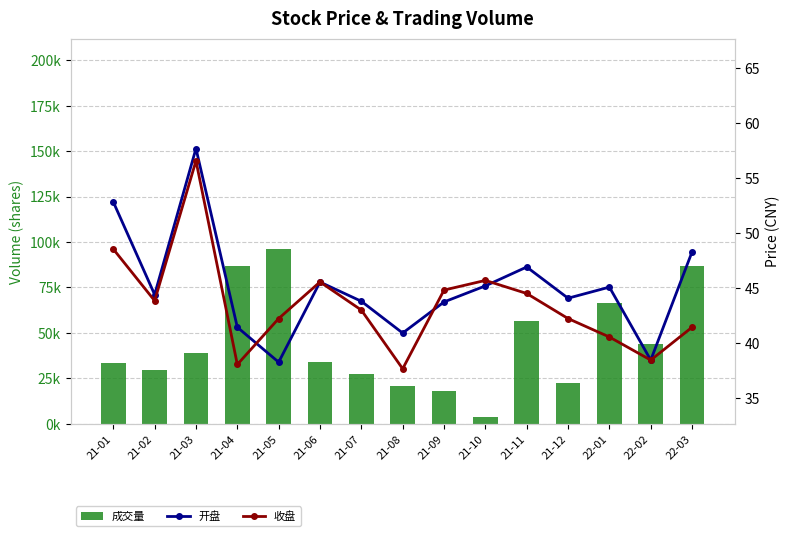

Which series has the largest total across all categories?

成交量